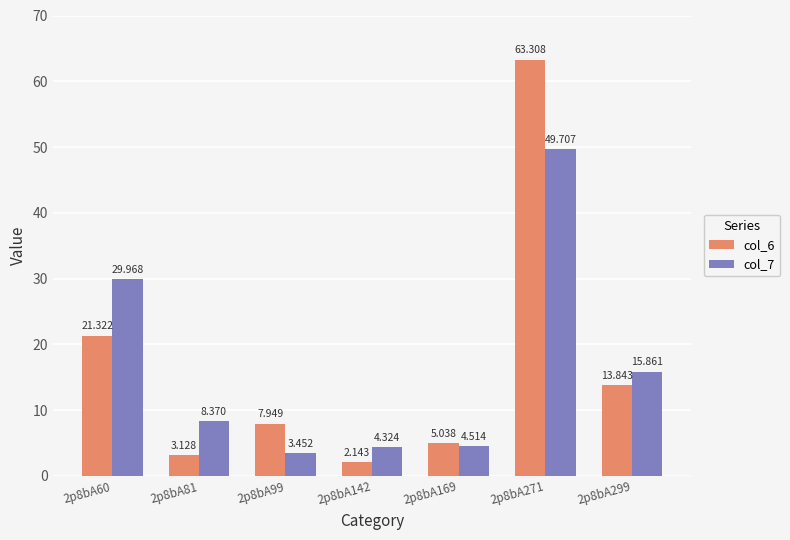

What is the difference between the maximum and minimum values in the col_7 series?

46.3